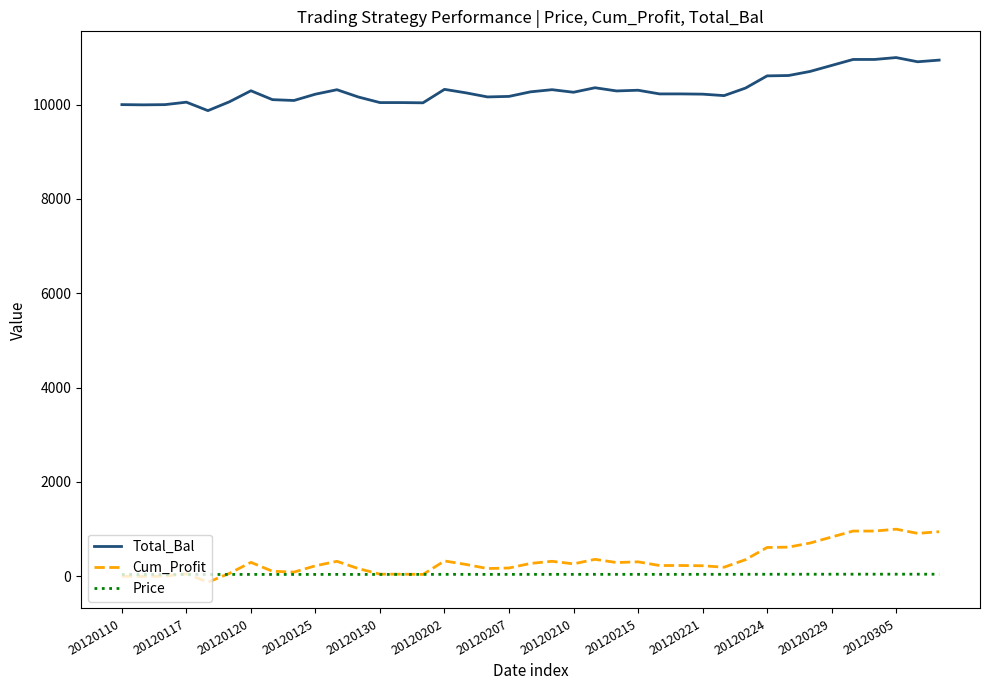

What is the difference between the maximum and second lowest values in the Price series?

6.1